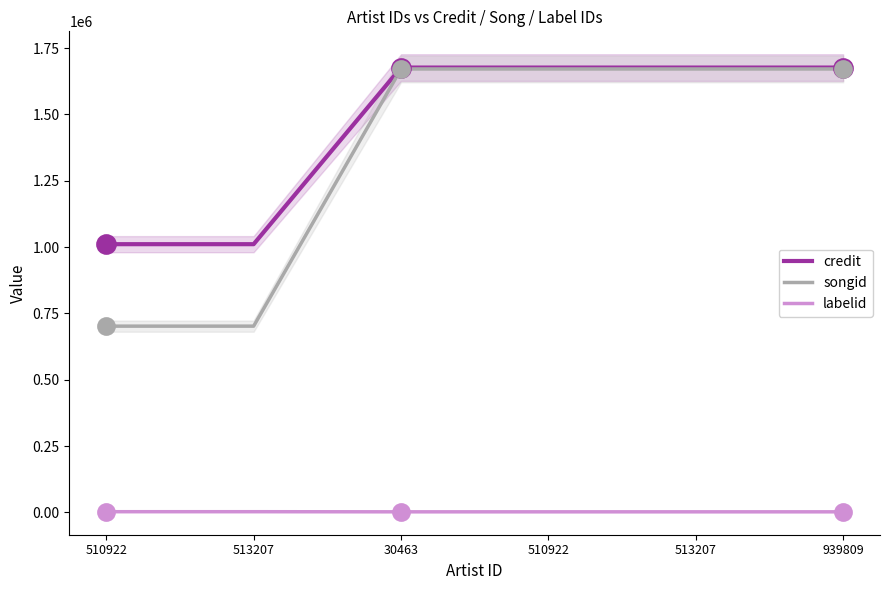

At how many categories does at least one series exceed 405264?

6